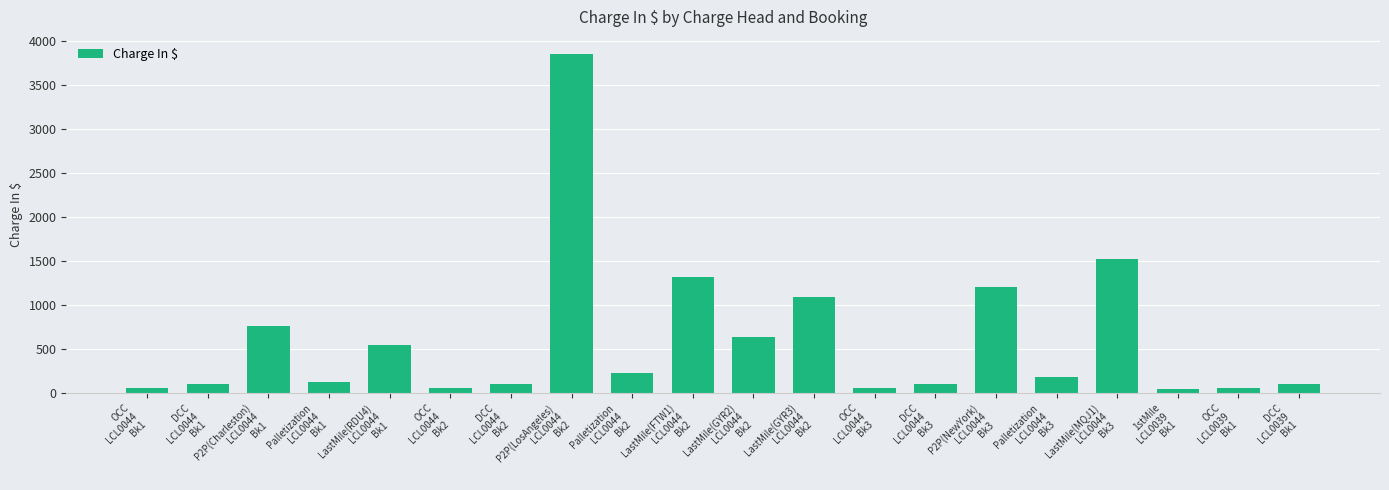

What is the maximum value shown in the chart?

3851.7